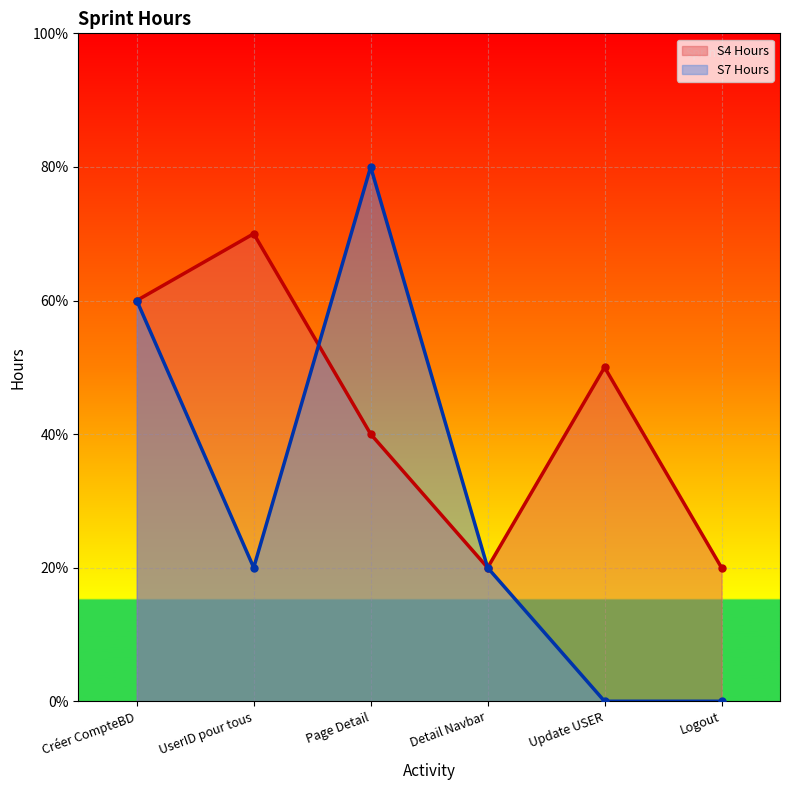

How many data points in S4 Hours are above 2?

3